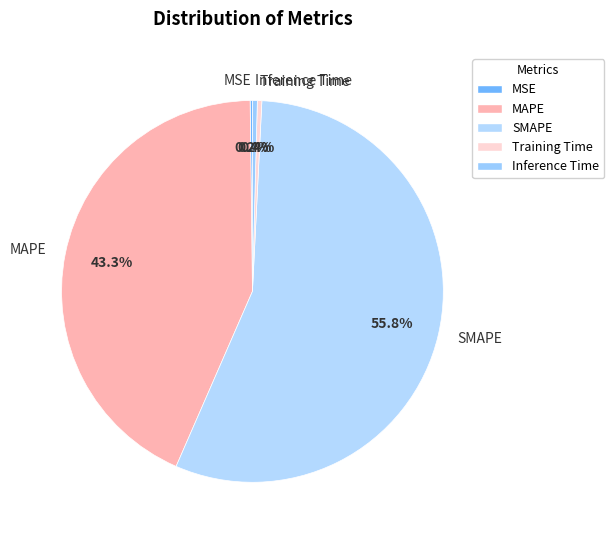

What percentage is the SMAPE slice, to the nearest percent?

56%